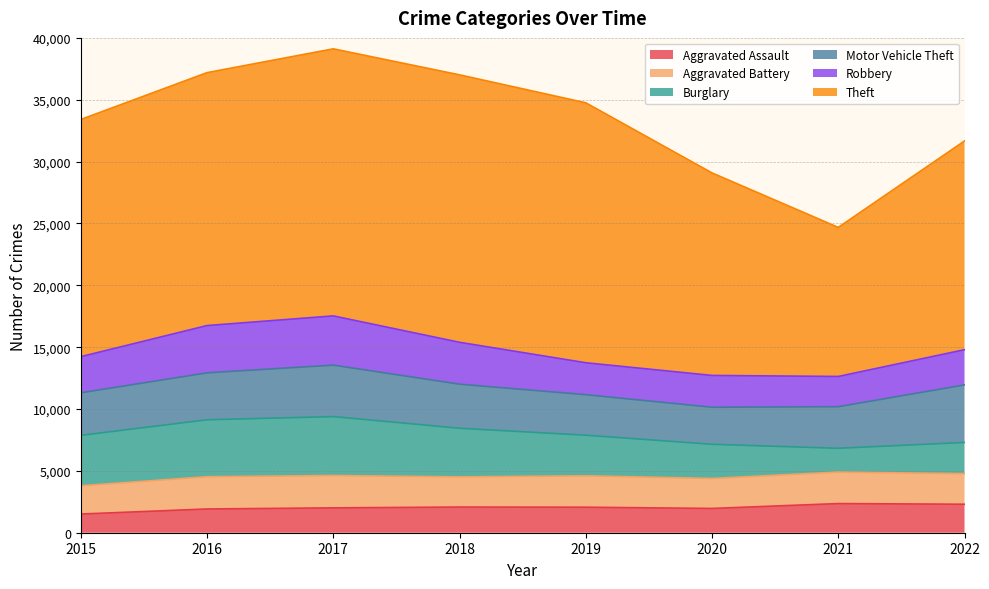

True or false: Robbery has a value of 3928 at 2019.

False